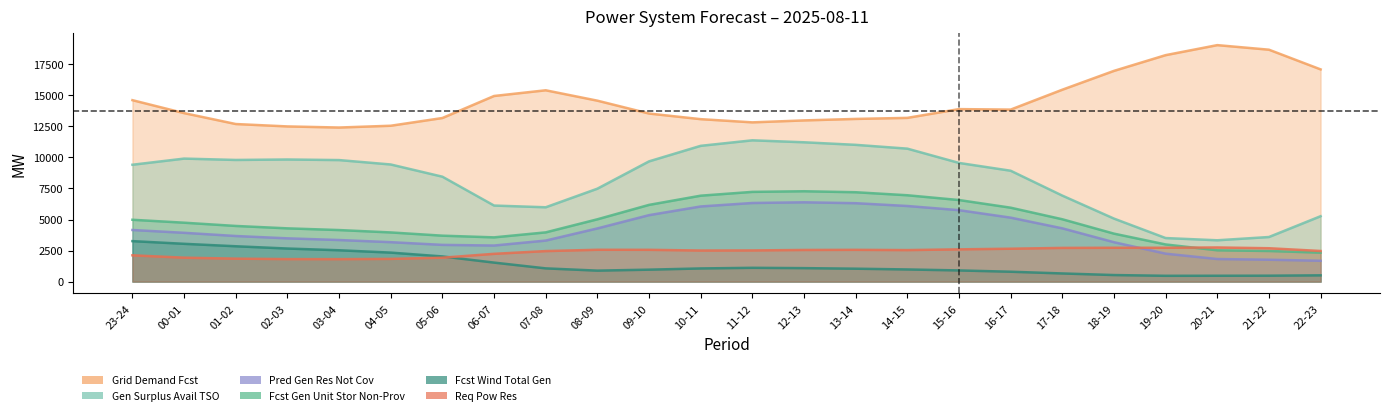

Is it true that req_pow_res equals 1810 at 18-19?

False